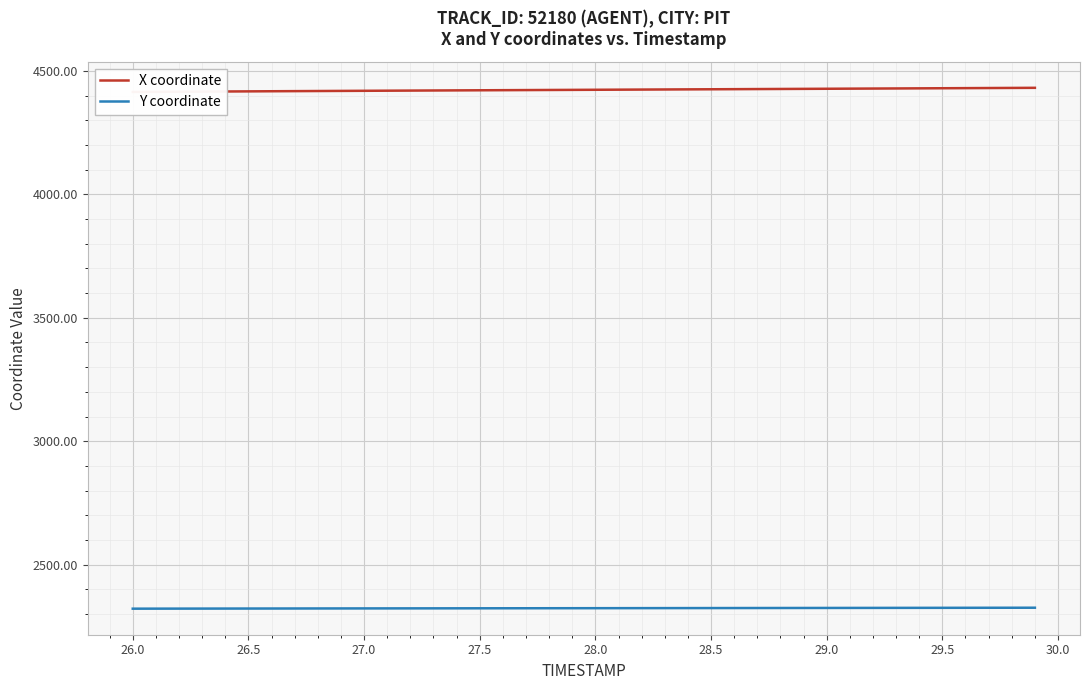

What are all the series names shown in the legend?

X coordinate, Y coordinate